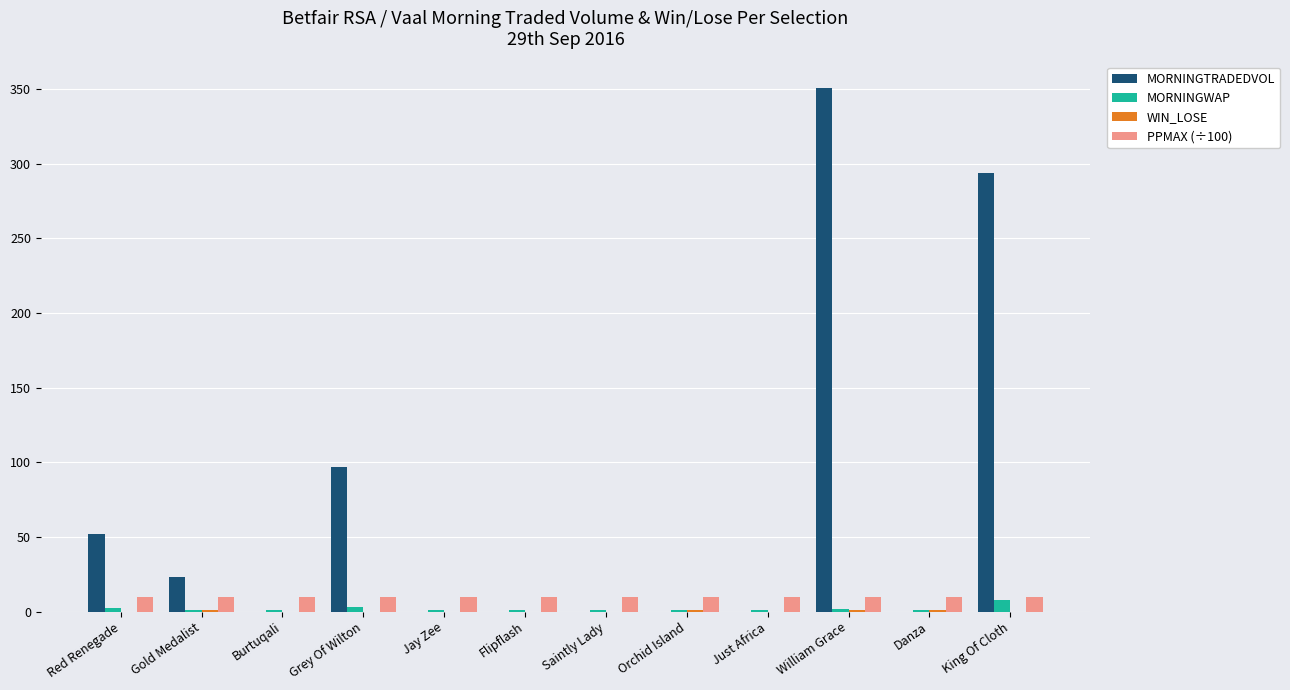

Which label corresponds to the largest value in the chart?

William Grace